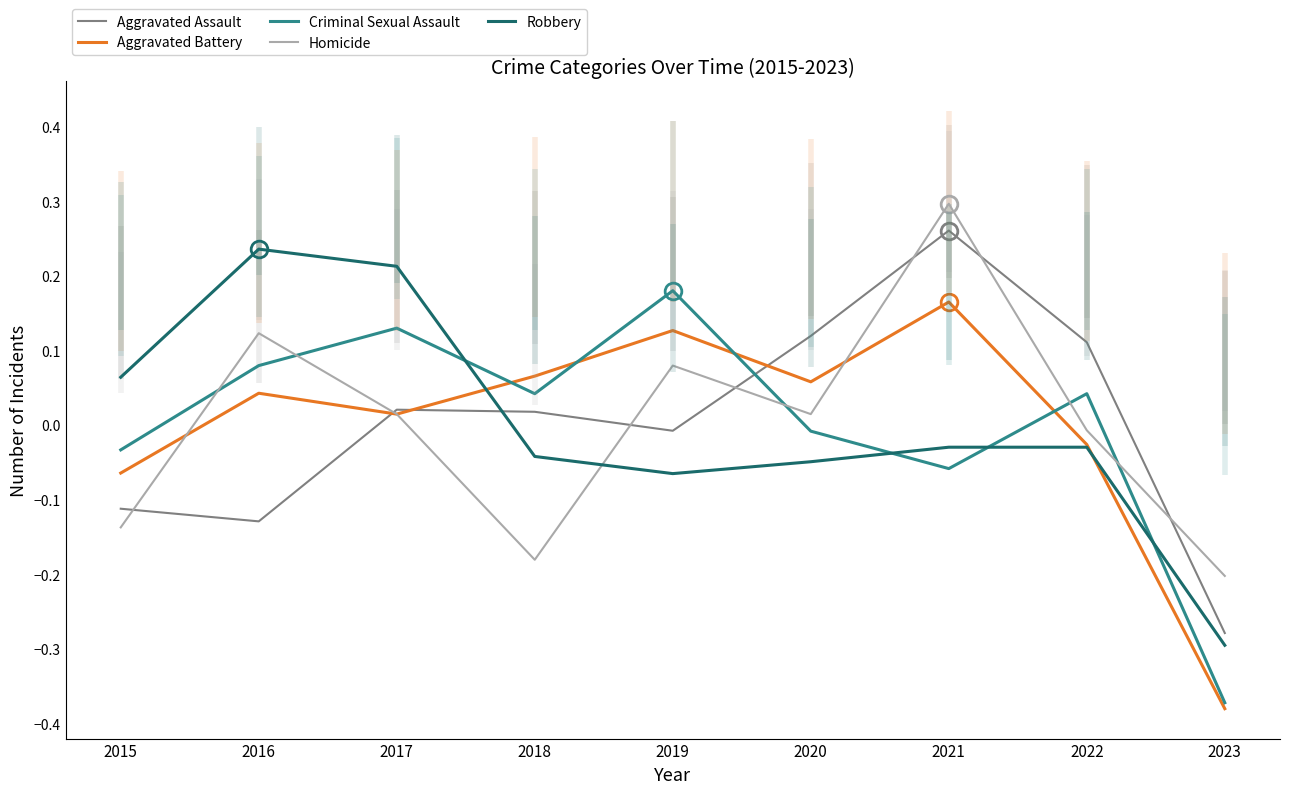

True or false: Homicide has more than 2 interior local peaks.

True